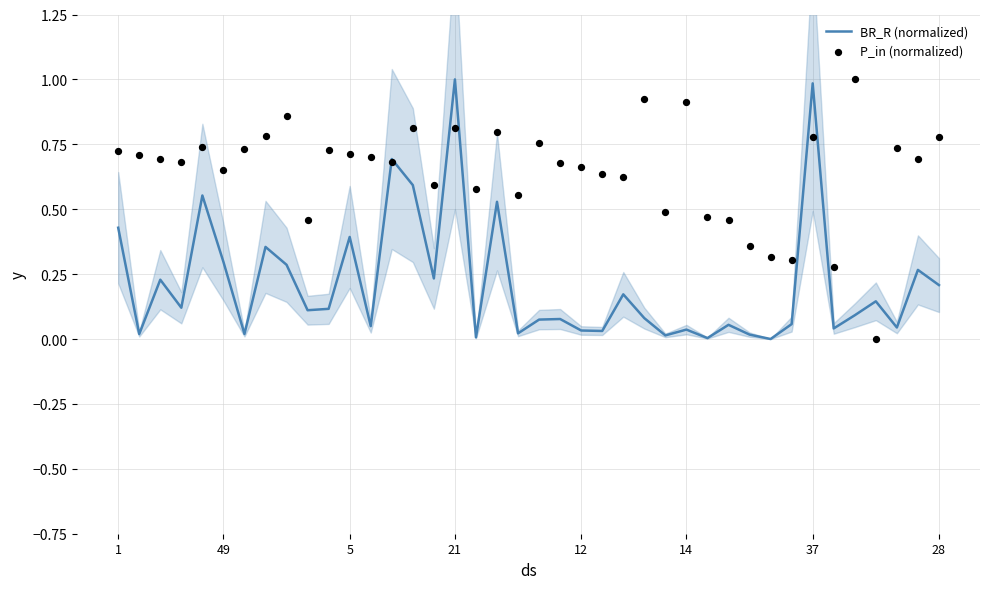

At how many categories does at least one series exceed 0?

40